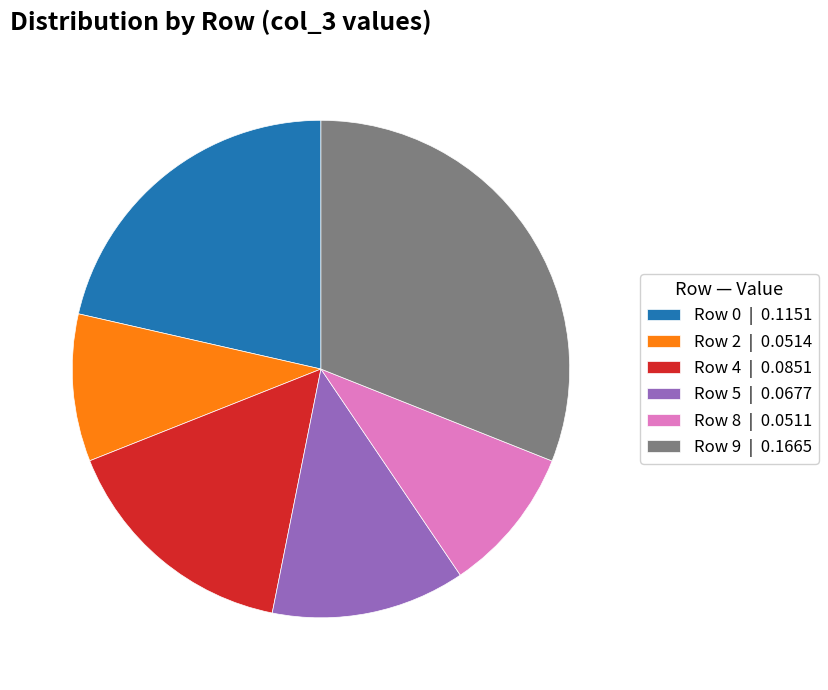

What is the largest slice in the pie chart?

Row 9 | 0.1665